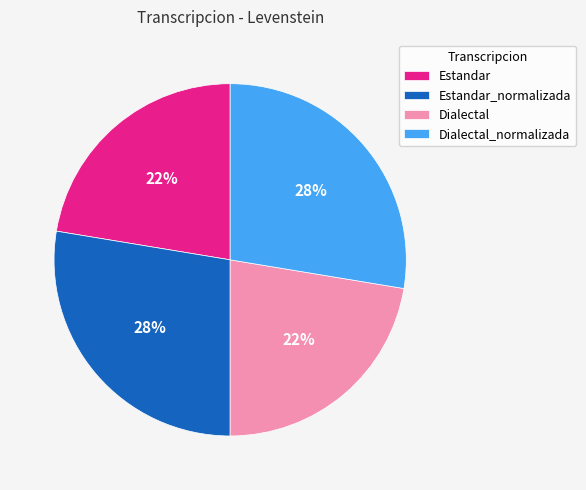

To the nearest percent, what portion does Estandar_normalizada represent?

28%